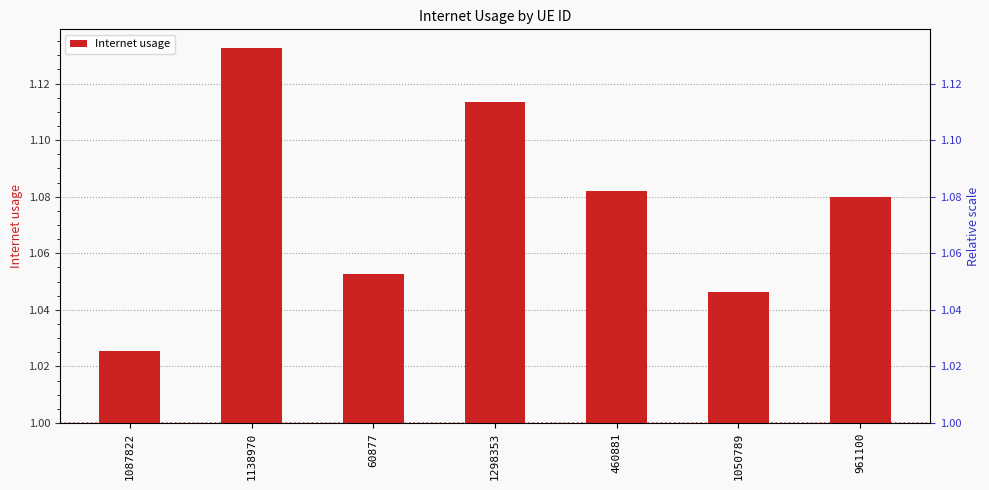

What is the difference between the maximum and minimum values?

0.1